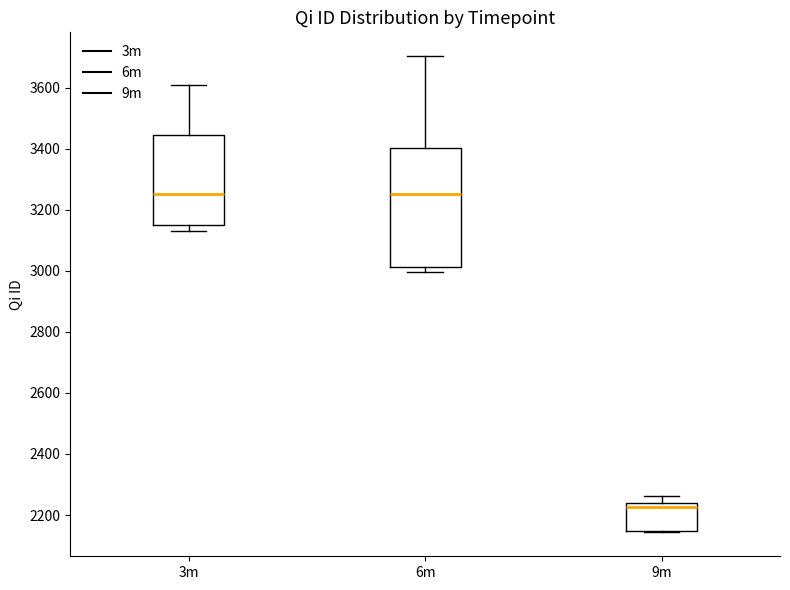

Where is the upper edge of the box for 9m on the y-axis? The values are not printed on the chart, so give them approximately, as read against the axis.

2240